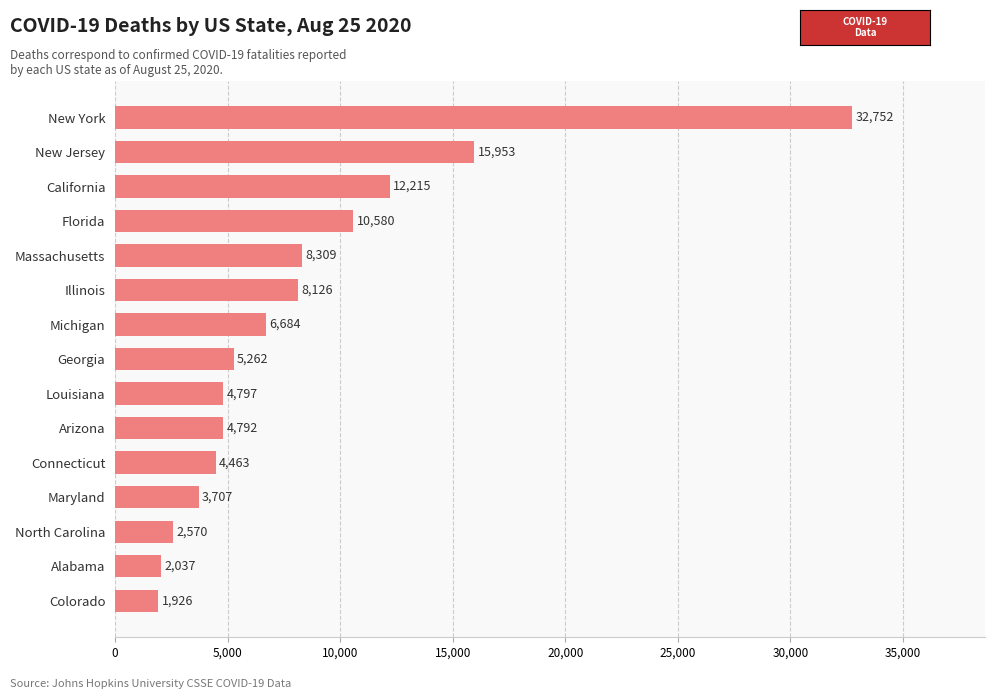

Reading bottom to top, transcribe all the data shown in this chart.

Colorado=1926	Alabama=2037	North Carolina=2570	Maryland=3707	Connecticut=4463	Arizona=4792	Louisiana=4797	Georgia=5262	Michigan=6684	Illinois=8126	Massachusetts=8309	Florida=10580	California=12215	New Jersey=15953	New York=32752